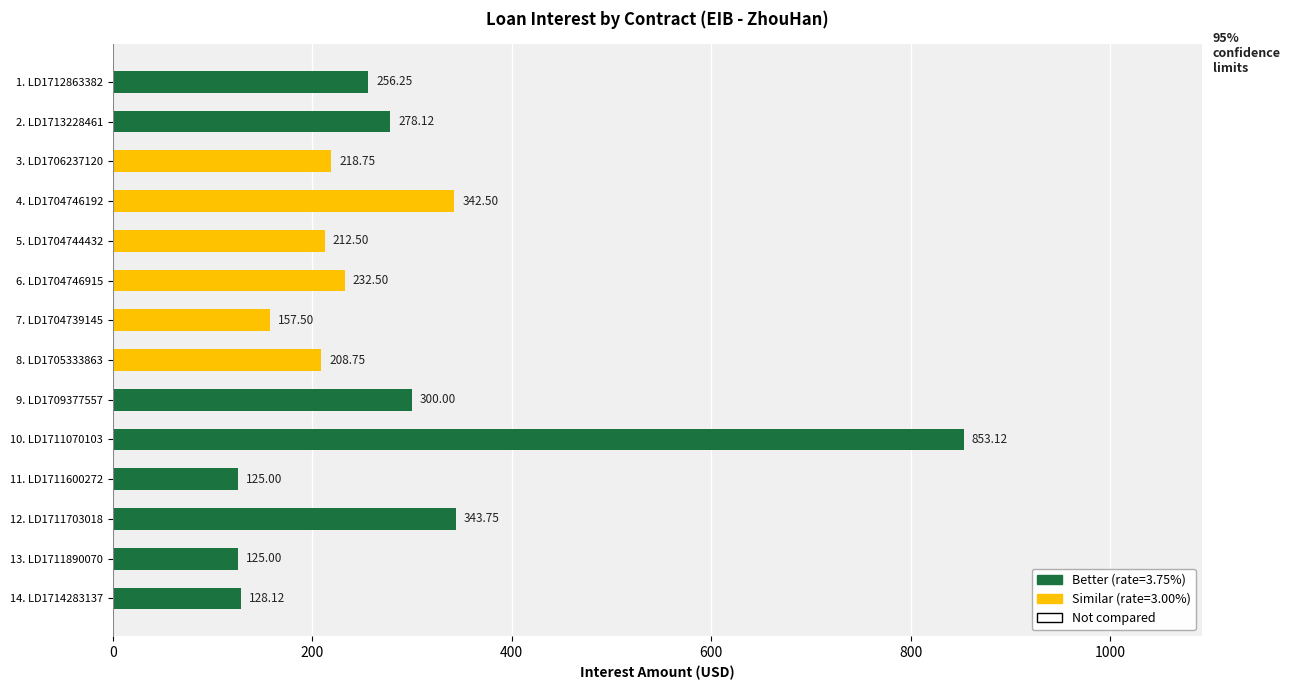

What is the average value?

270.1